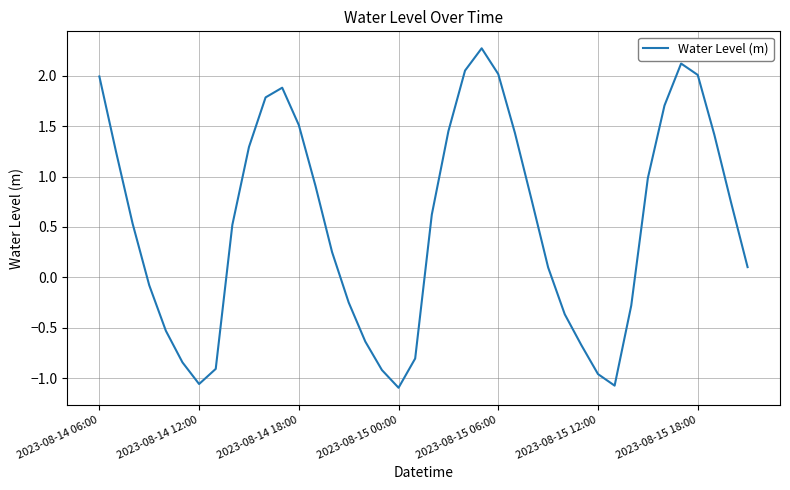

Count the number of values greater than 0.

25